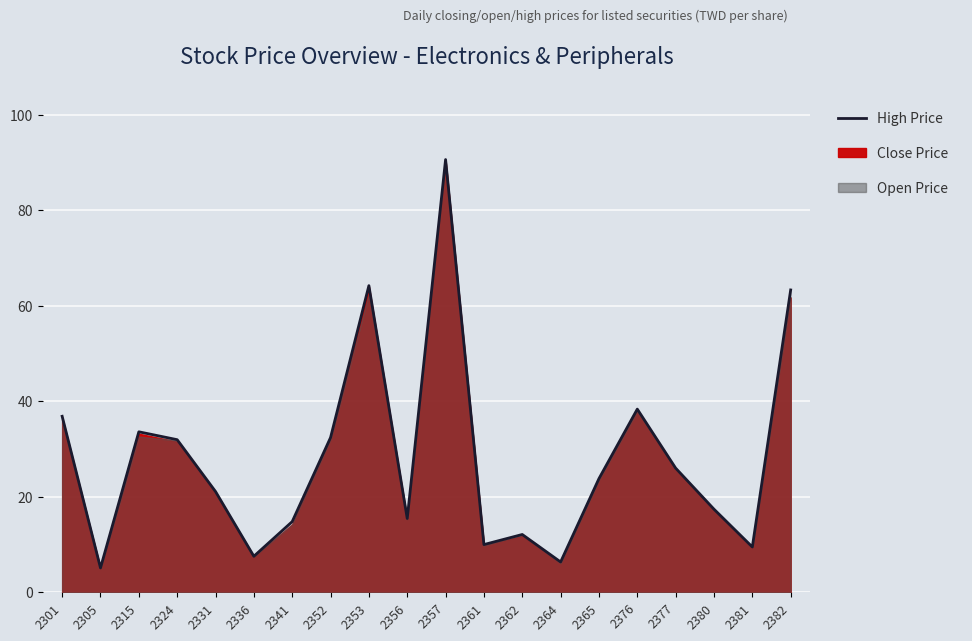

What is the sum of all values?

560.4